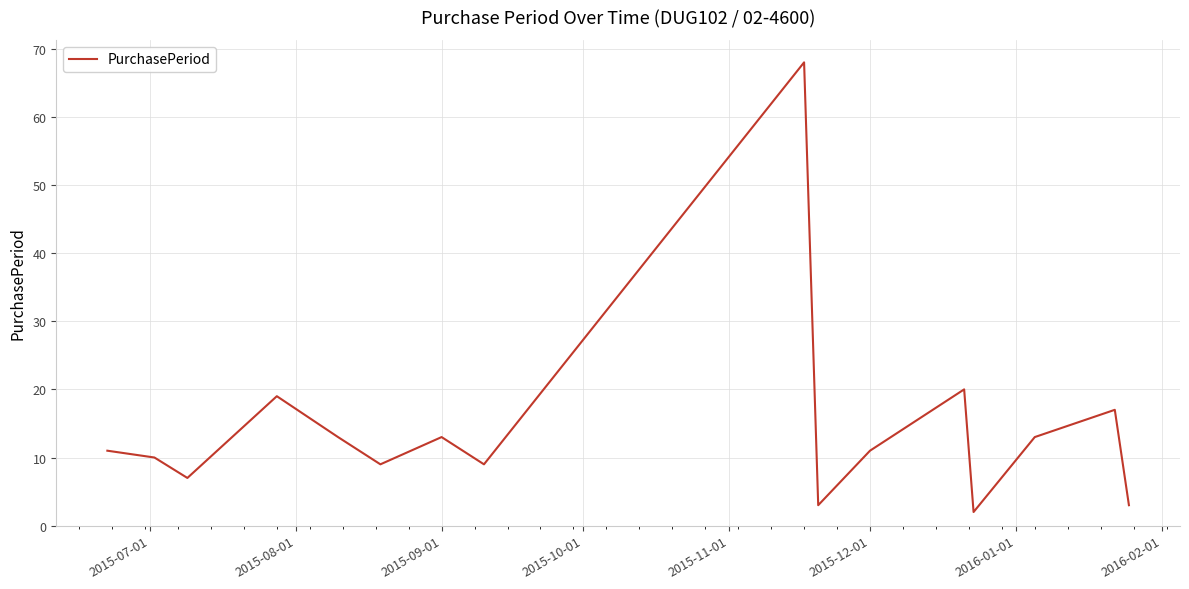

What is the maximum value shown in the chart?

68